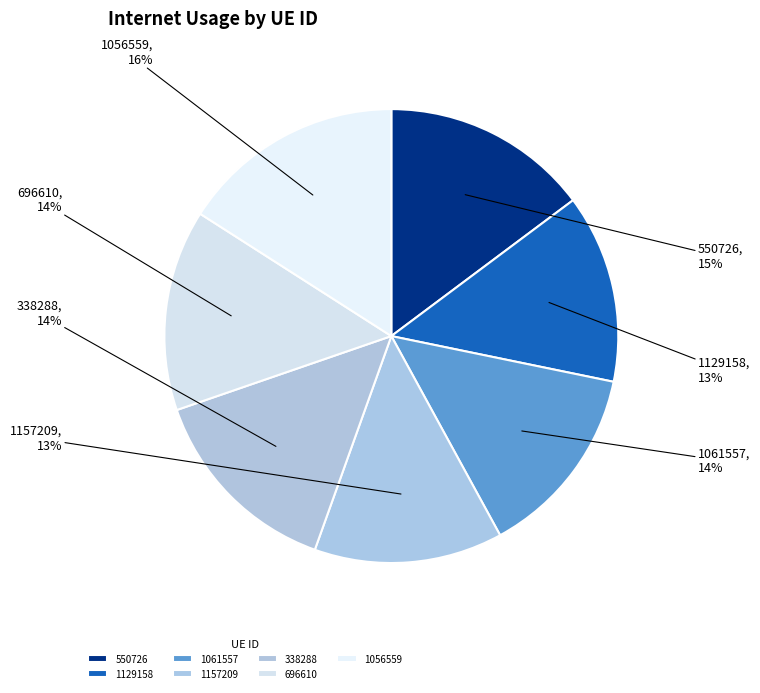

How many segments does this pie chart have?

7